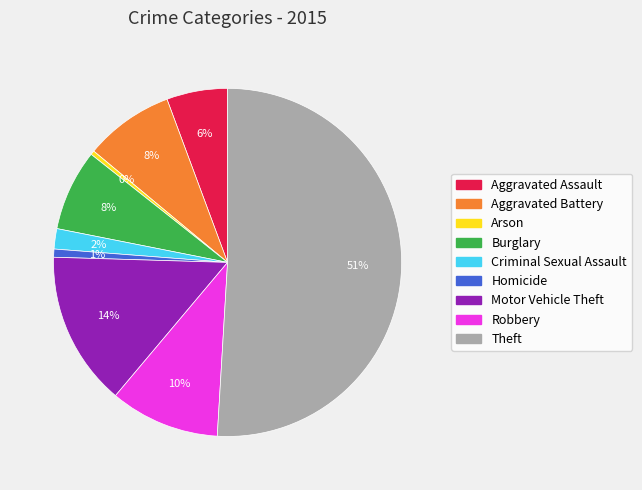

To the nearest percent, what is the average slice percentage?

11%